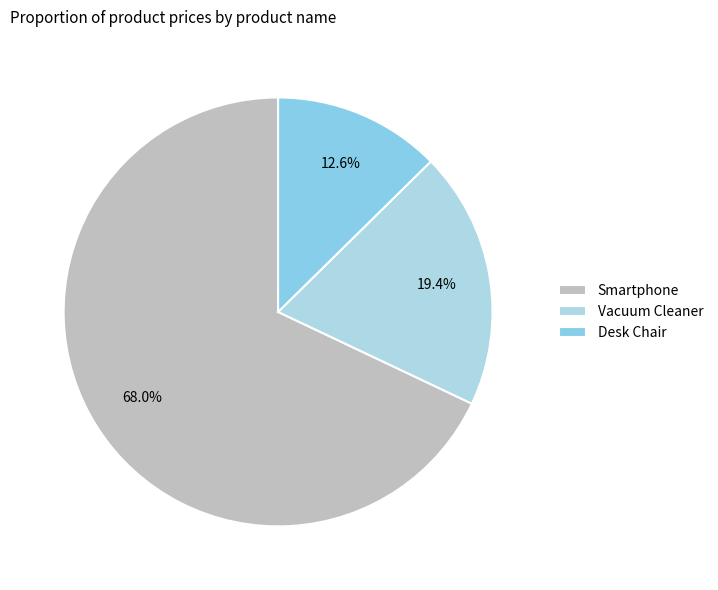

Which category has the smallest portion of the pie?

Desk Chair